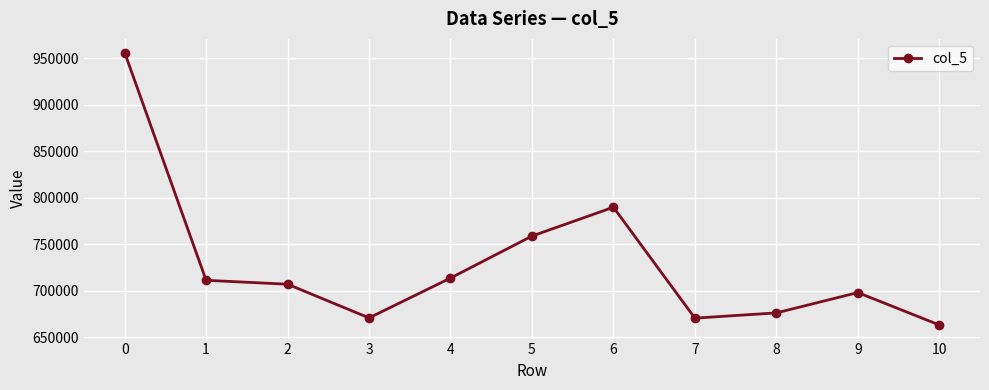

At which category does the data reach its first local peak?

6